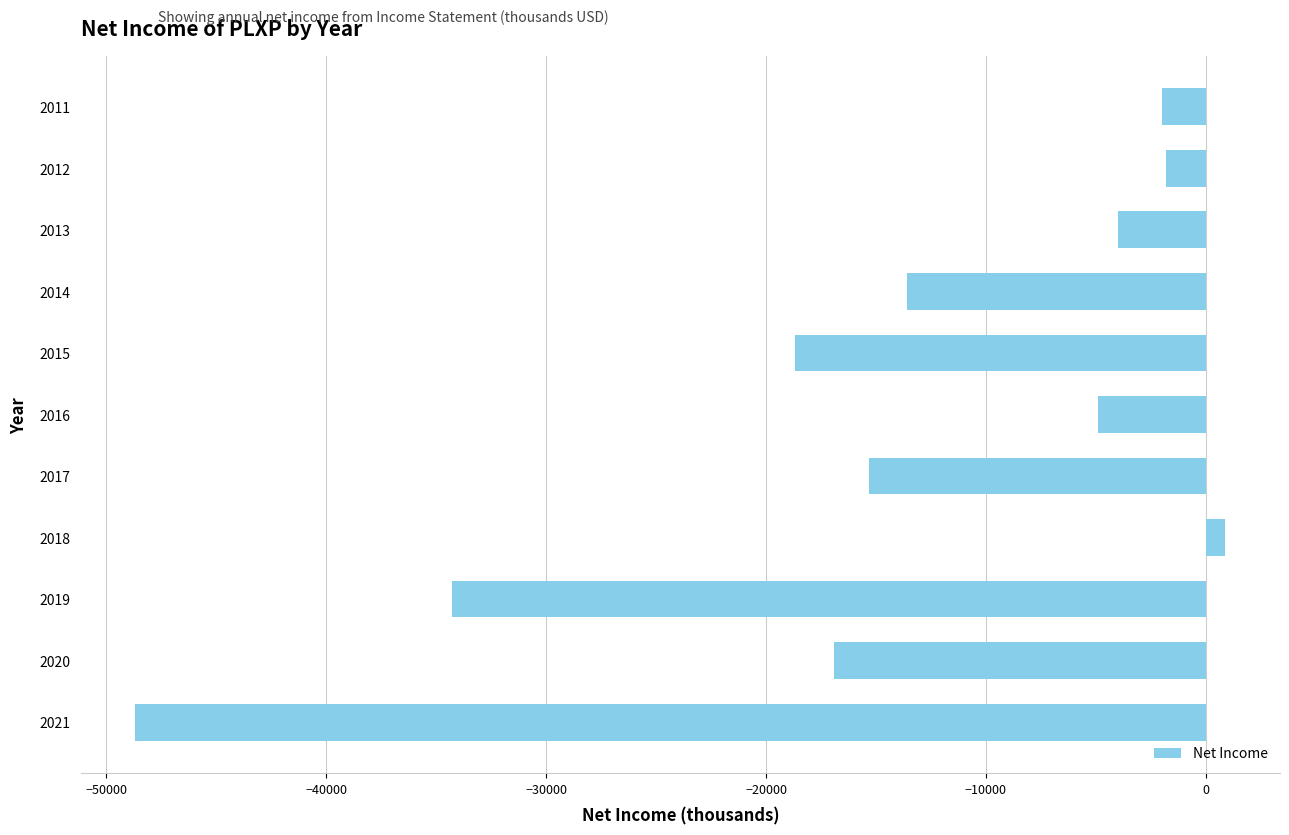

Which category has the highest value across all series?

2018